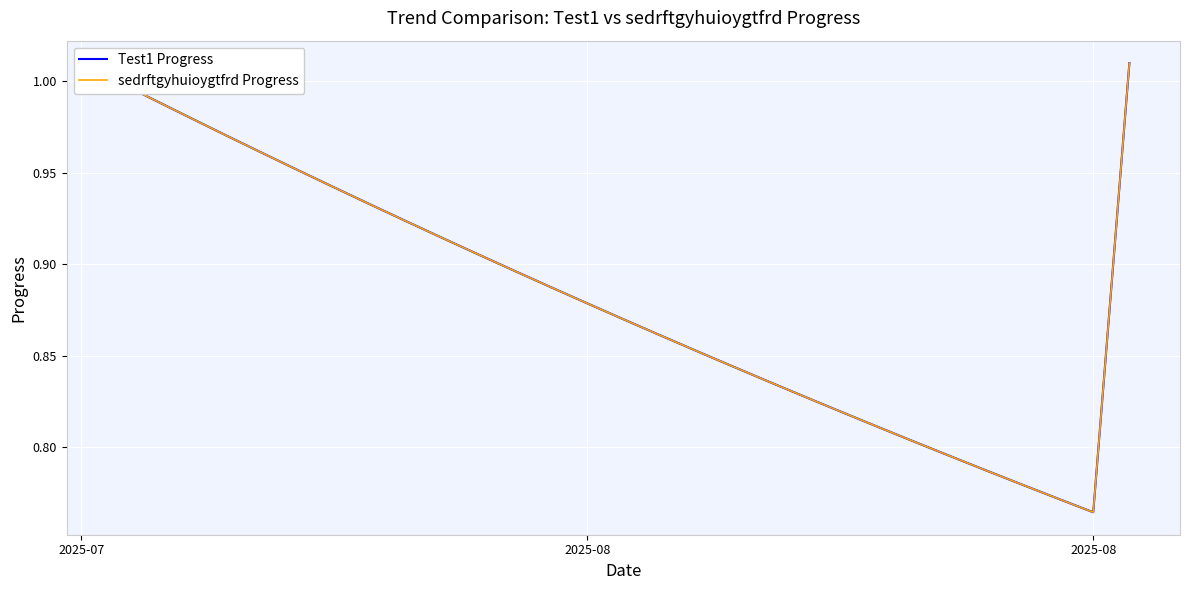

Reading left to right, list all the values displayed in this chart.

Test1 Progress: 1.0	1.0	1.0	1.0	1.0	1.0	0.9	0.9	0.9	0.9	0.9	0.9	0.9	0.9	0.9	0.9	0.9	0.8	0.8	0.8	0.8	0.8	0.8	0.8	0.8	0.8	0.8	0.8	1.0
sedrftgyhuioygtfrd Progress: 1.0	1.0	1.0	1.0	1.0	1.0	0.9	0.9	0.9	0.9	0.9	0.9	0.9	0.9	0.9	0.9	0.9	0.8	0.8	0.8	0.8	0.8	0.8	0.8	0.8	0.8	0.8	0.8	1.0